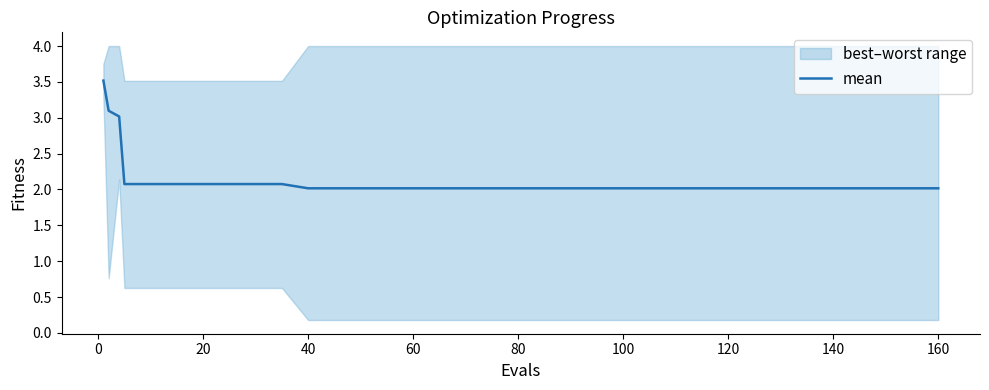

True or false: the data has more than 1 interior local peaks.

False